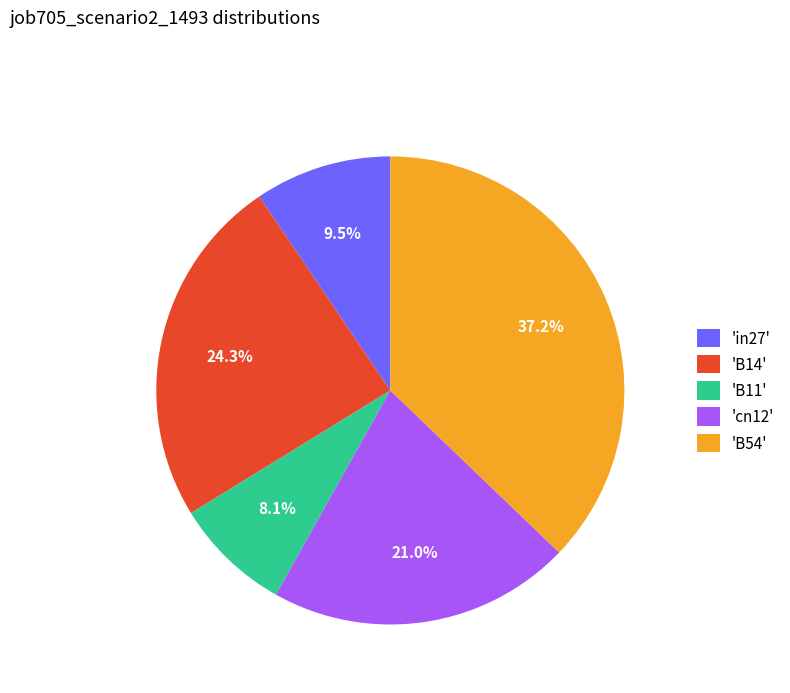

Is there any slice that represents more than half of the pie?

No